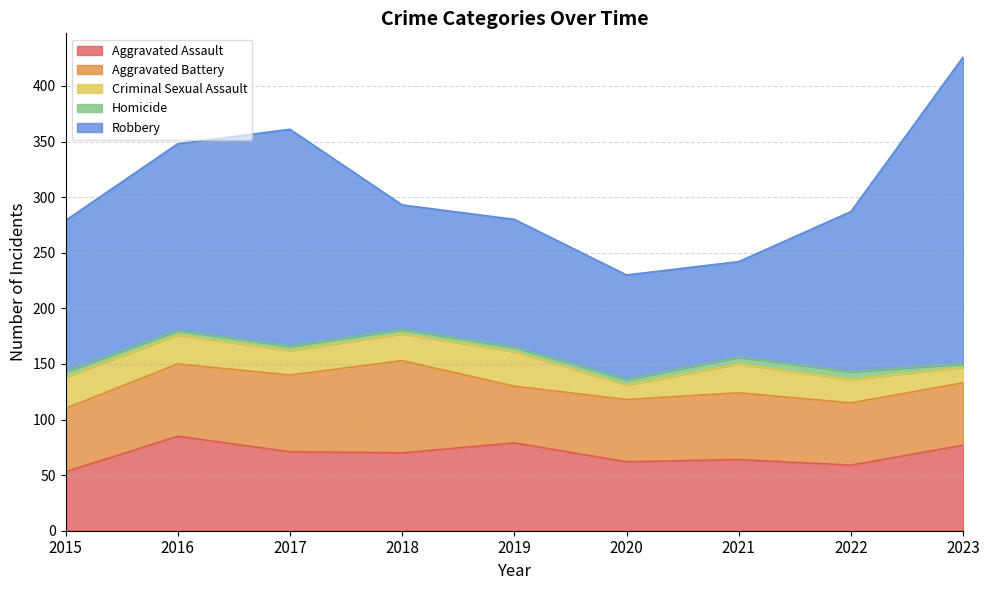

What is the value of the Criminal Sexual Assault point at the 2nd from the left?

26